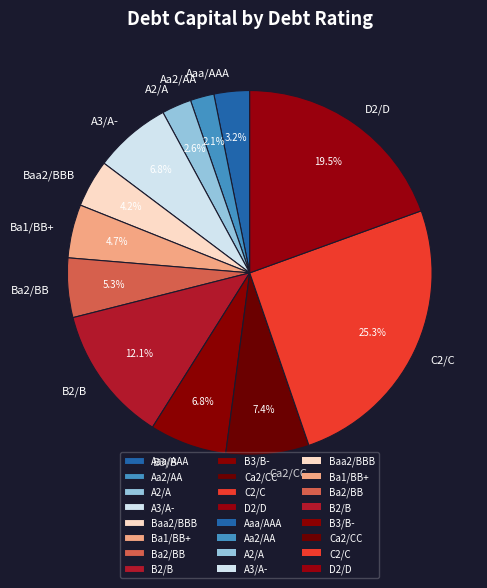

What is the largest slice in the pie chart?

C2/C